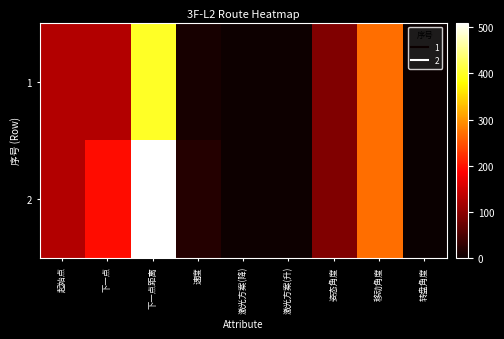

Reading left to right, extract all data points from this chart.

1: 起始点=129	下一点=128	下一点距离=400	速度=10	激光方案(降)=2	激光方案(升)=2	姿态角度=90	移动角度=270	转盘角度=0
2: 起始点=128	下一点=197	下一点距离=510	速度=20	激光方案(降)=2	激光方案(升)=2	姿态角度=90	移动角度=270	转盘角度=0